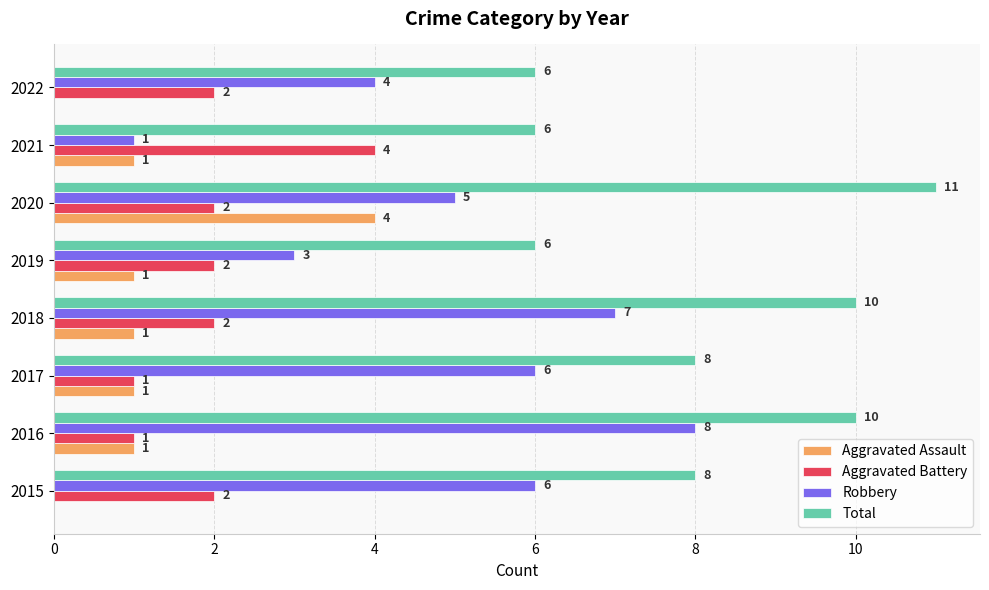

Which category has the highest value in the Aggravated Battery series?

2021